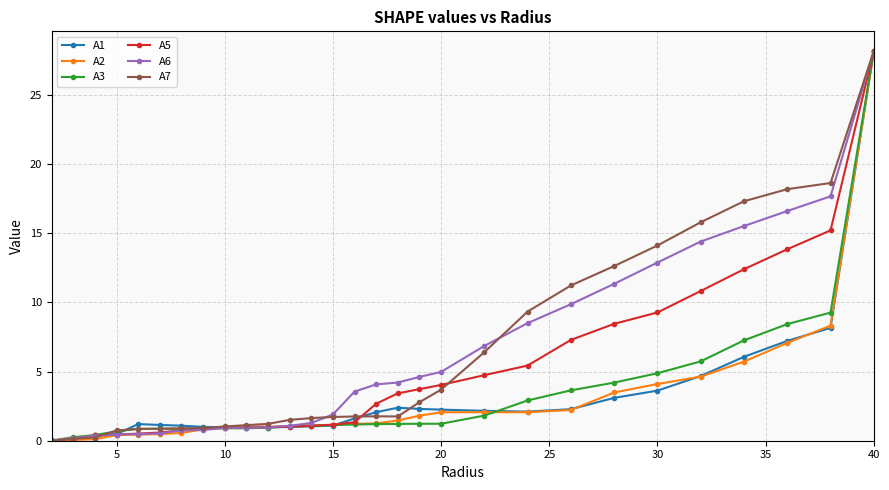

True or false: A1 has more than 1 points higher than both neighbors.

True